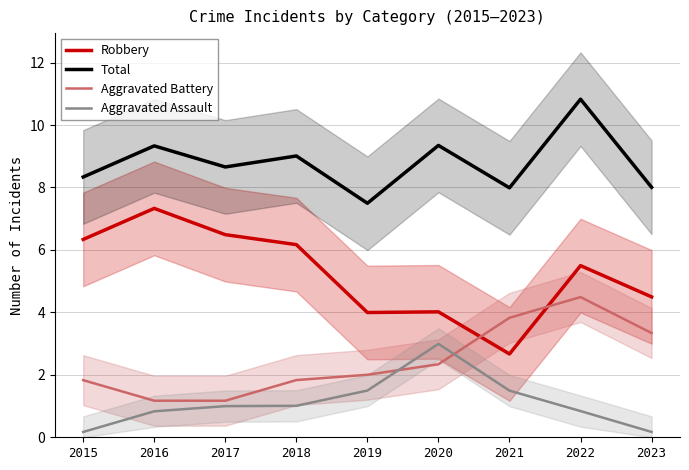

What is the sum of all Robbery values?

47.0